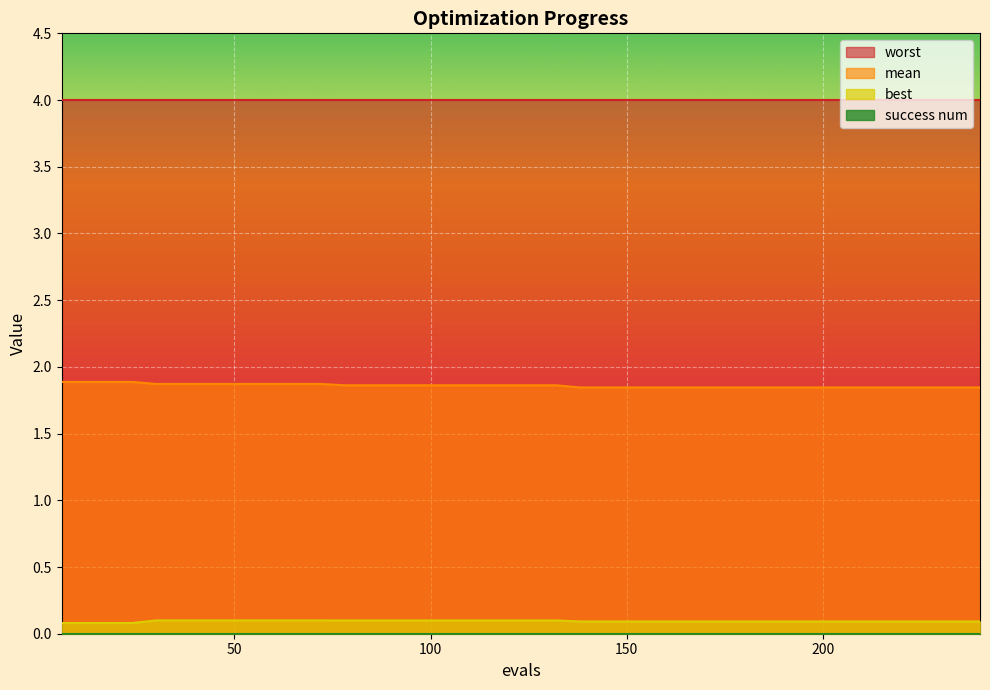

Which series changed the most between 192 and 234?

mean